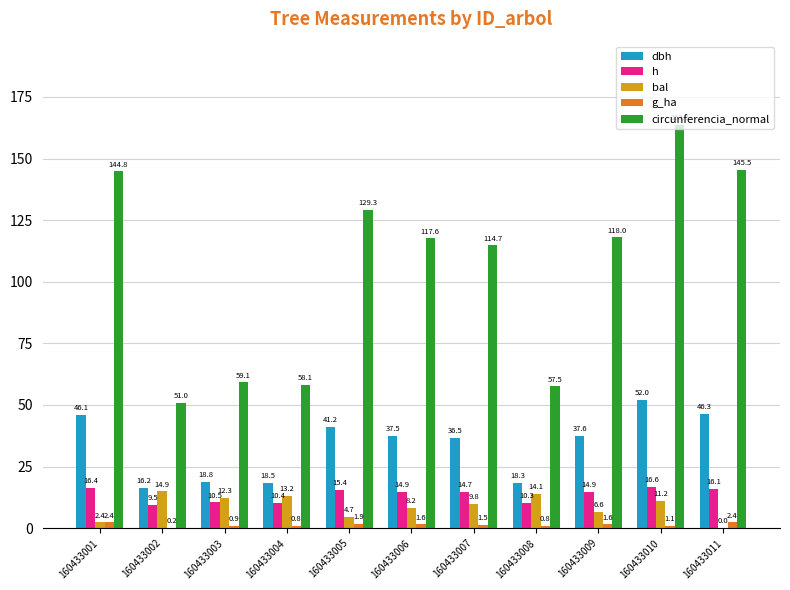

At which category is the sum across all series the highest?

160433010